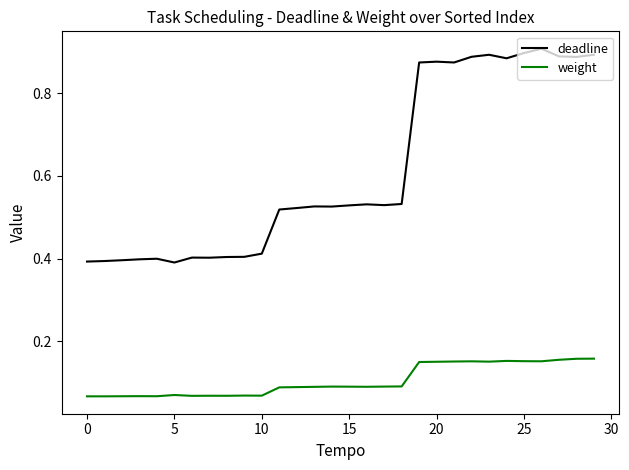

Rank the series by their maximum value, from highest to lowest.

deadline, weight